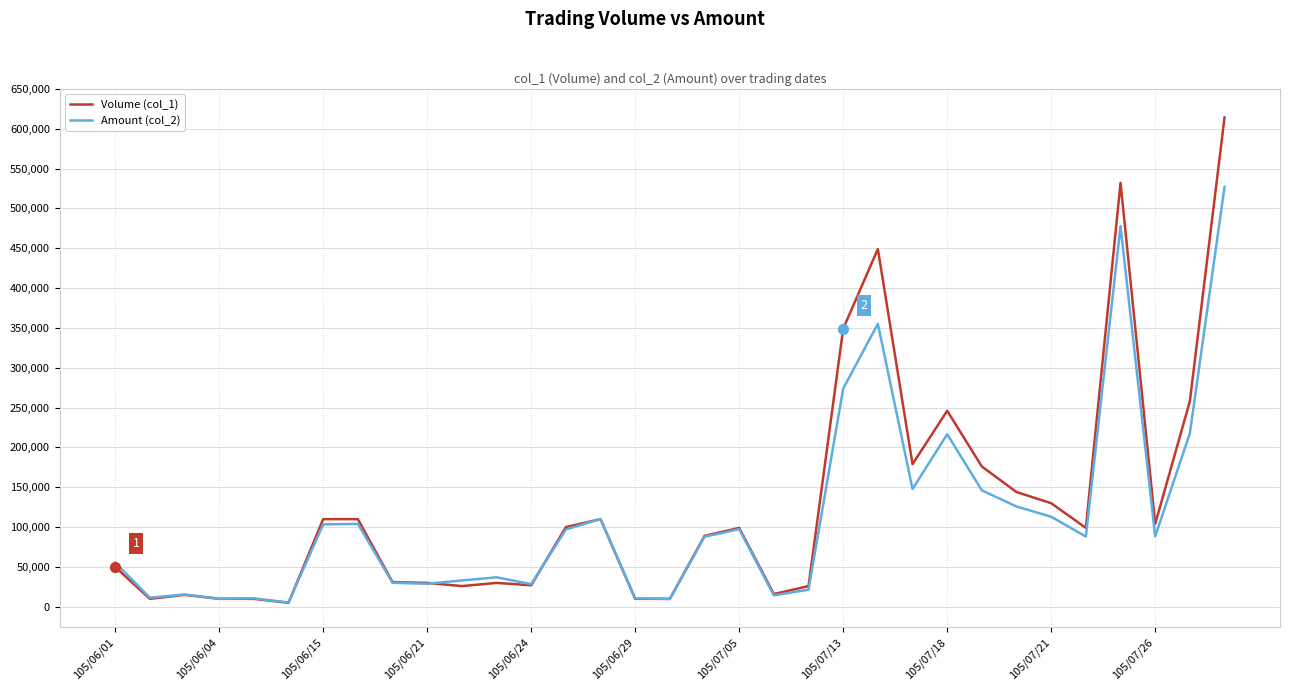

Rank the series by their maximum value, from highest to lowest.

Volume (col_1), Amount (col_2)